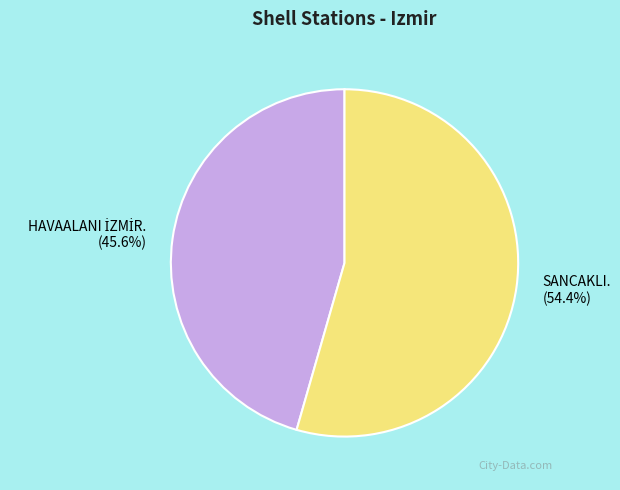

How much of the chart is everything except SANCAKLI.?

45.6%